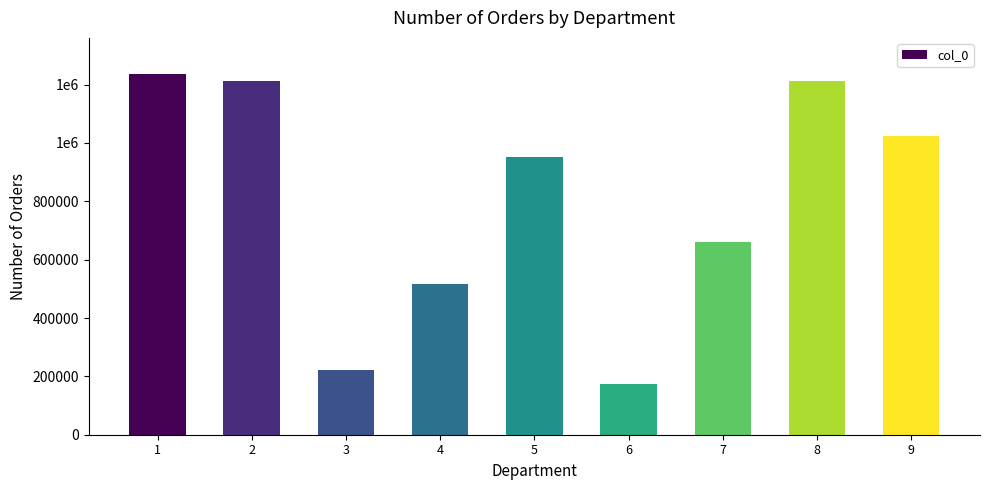

What is the sum of the values at 2 and 8?

2425043